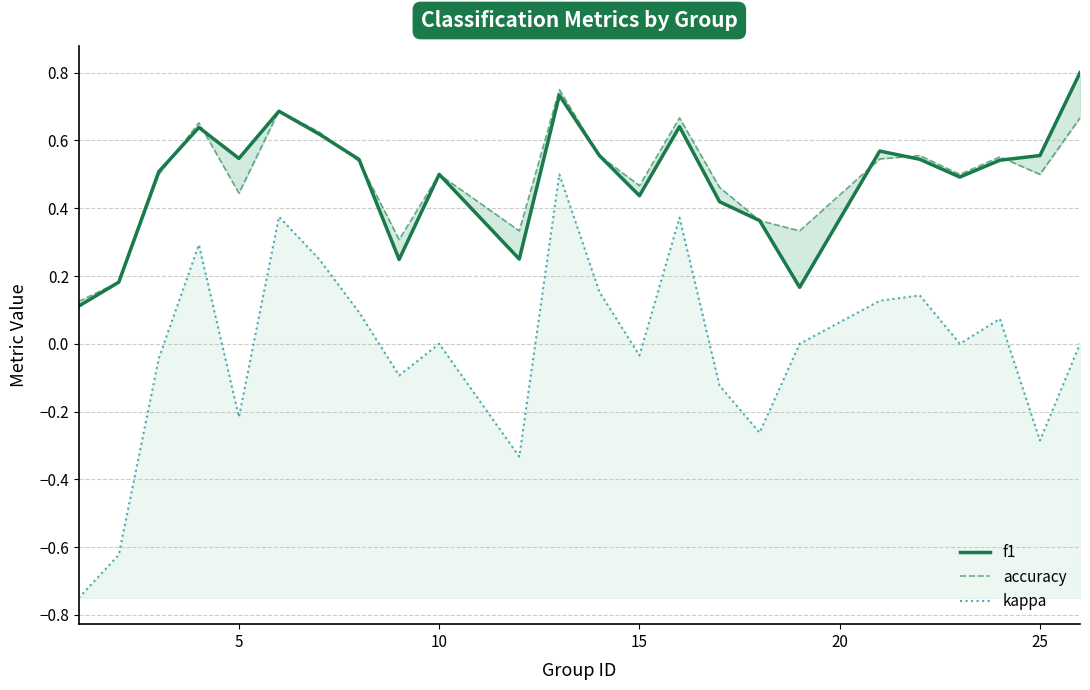

Is it true that kappa equals -0.2 at 5?

True